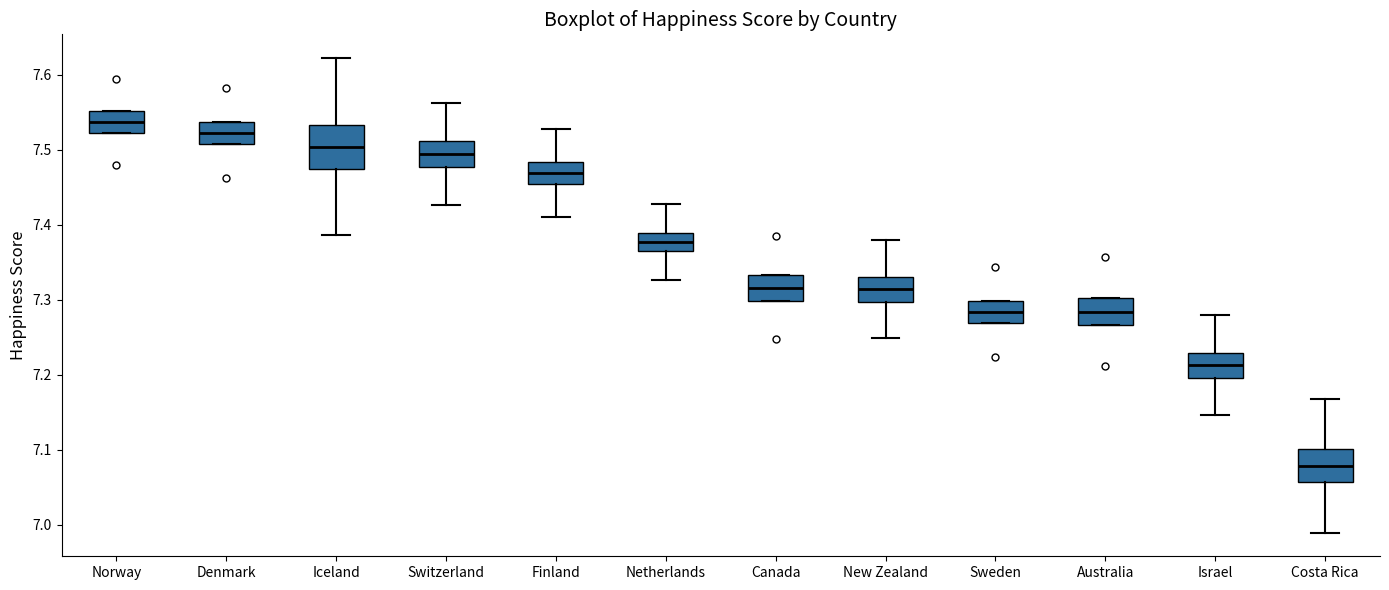

Reading left to right, read every box against the y-axis: the position of its median line, the range the box covers, and the ends of its whiskers. The values are not printed on the chart, so give them approximately, as read against the axis.

Norway: median 7.54, box 7.52 to 7.55, whiskers 7.52 to 7.55
Denmark: median 7.52, box 7.51 to 7.54, whiskers 7.51 to 7.54
Iceland: median 7.50, box 7.47 to 7.53, whiskers 7.39 to 7.62
Switzerland: median 7.49, box 7.48 to 7.51, whiskers 7.43 to 7.56
Finland: median 7.47, box 7.45 to 7.48, whiskers 7.41 to 7.53
Netherlands: median 7.38, box 7.36 to 7.39, whiskers 7.33 to 7.43
Canada: median 7.32, box 7.30 to 7.33, whiskers 7.30 to 7.33
New Zealand: median 7.31, box 7.30 to 7.33, whiskers 7.25 to 7.38
Sweden: median 7.28, box 7.27 to 7.30, whiskers 7.27 to 7.30
Australia: median 7.28, box 7.27 to 7.30, whiskers 7.27 to 7.30
Israel: median 7.21, box 7.20 to 7.23, whiskers 7.15 to 7.28
Costa Rica: median 7.08, box 7.06 to 7.10, whiskers 6.99 to 7.17